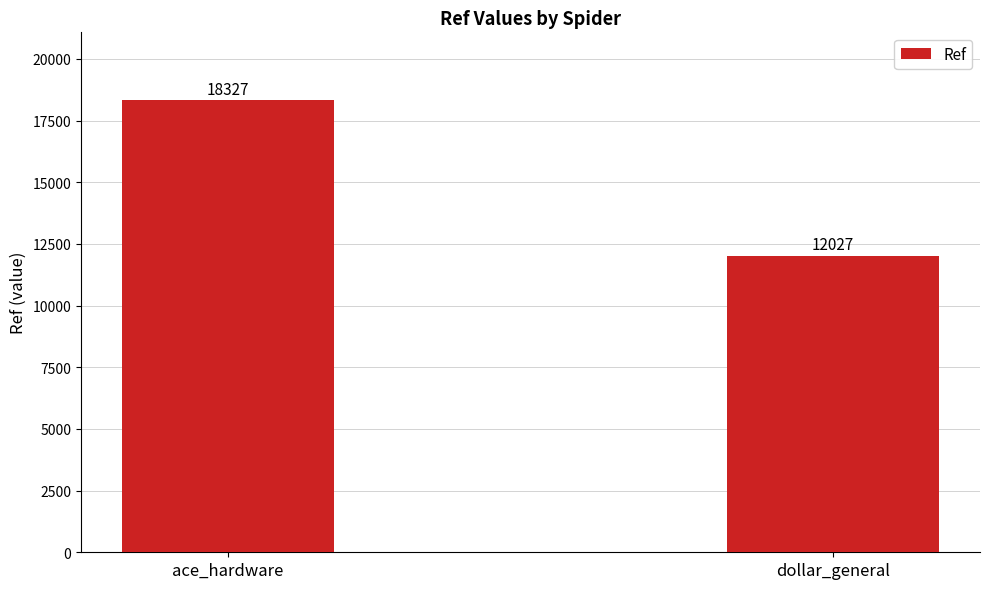

Are the bars grouped side by side (vs. stacked)?

No